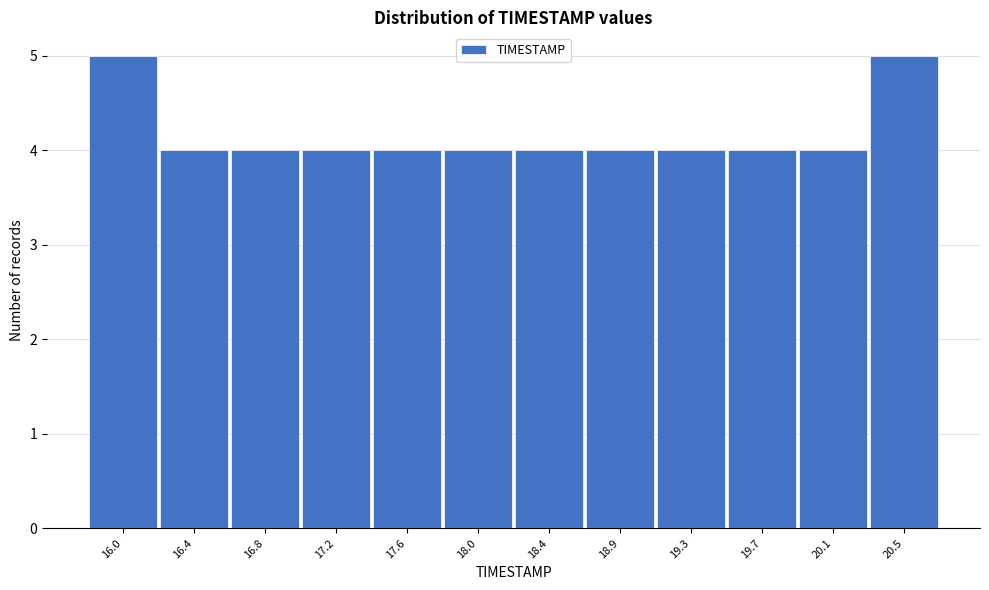

Reading left to right, transcribe all the data shown in this chart.

5	4	4	4	4	4	4	4	4	4	4	5